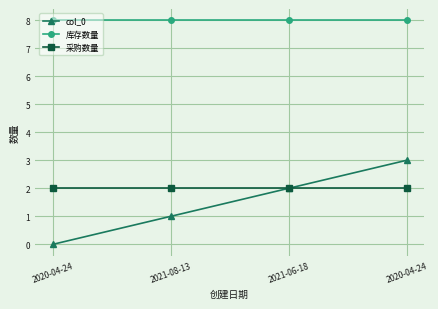

True or false: col_0 and 库存数量 intersect in this chart.

False